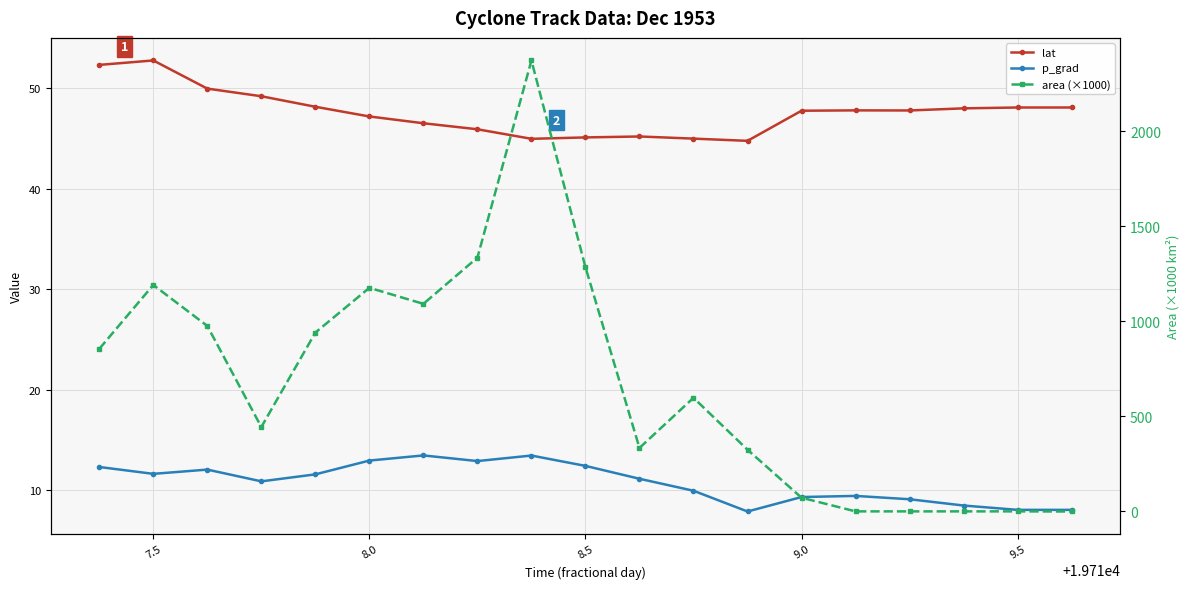

What is the difference between the second highest and minimum values in the lat series?

7.6